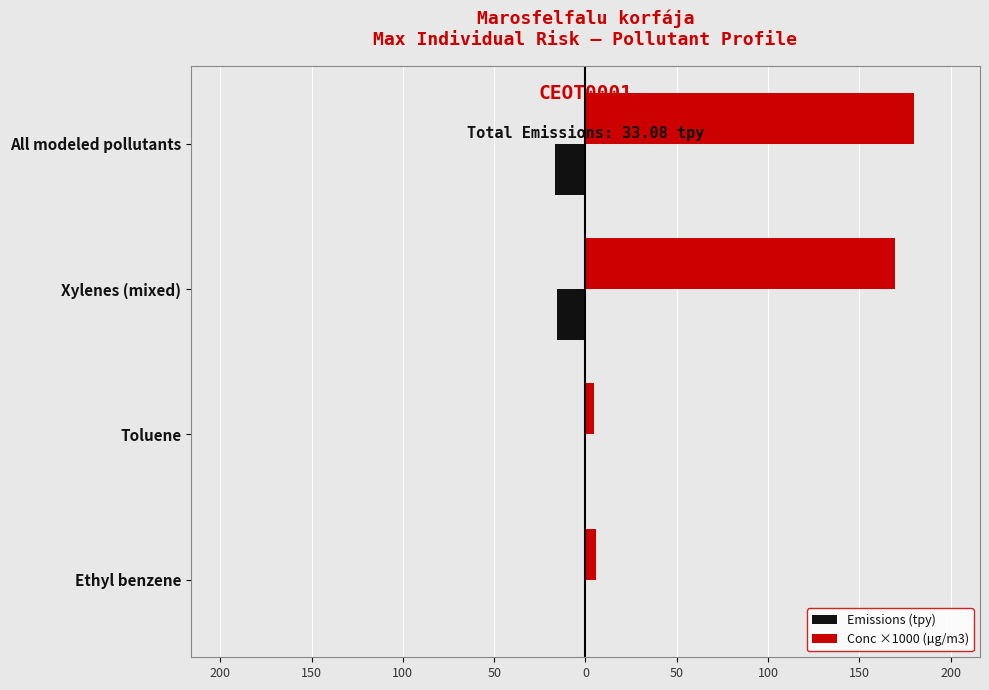

Reading left to right, extract all data points from this chart.

Emissions (tpy): -0.5	-0.5	-15.6	-16.5
Conc ×1000 (µg/m3): 5.8	4.9	169.3	180.0